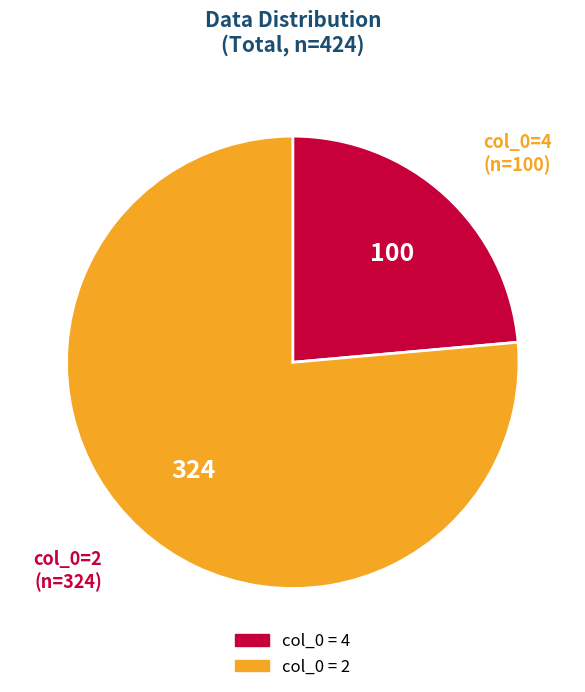

How many segments does this pie chart have?

2